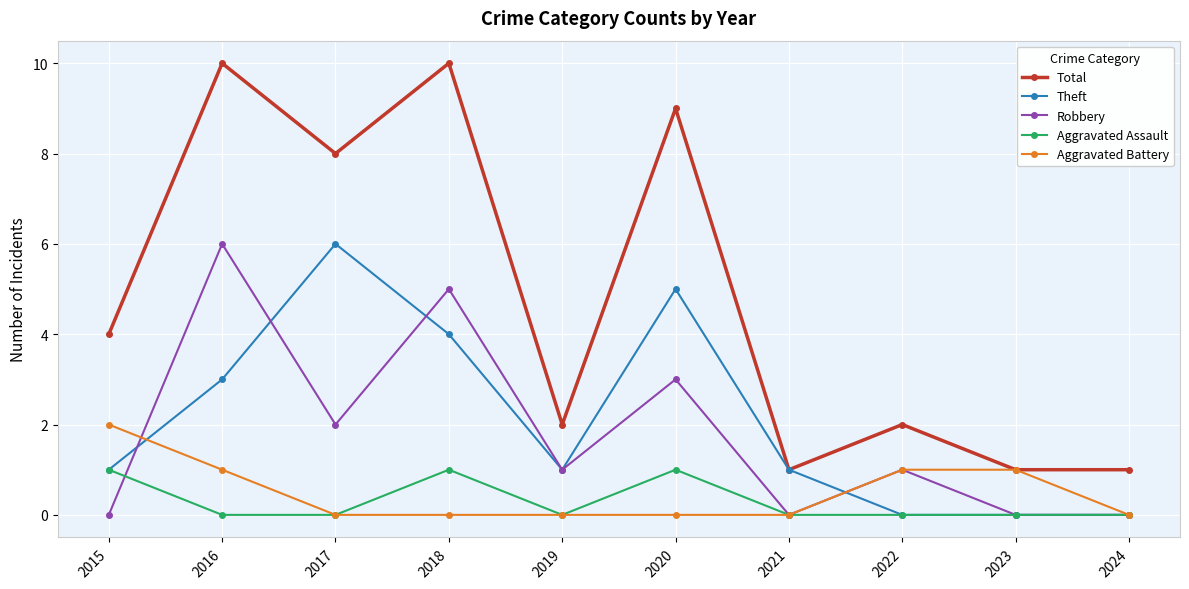

What is the difference between the highest and lowest values at 2022?

2